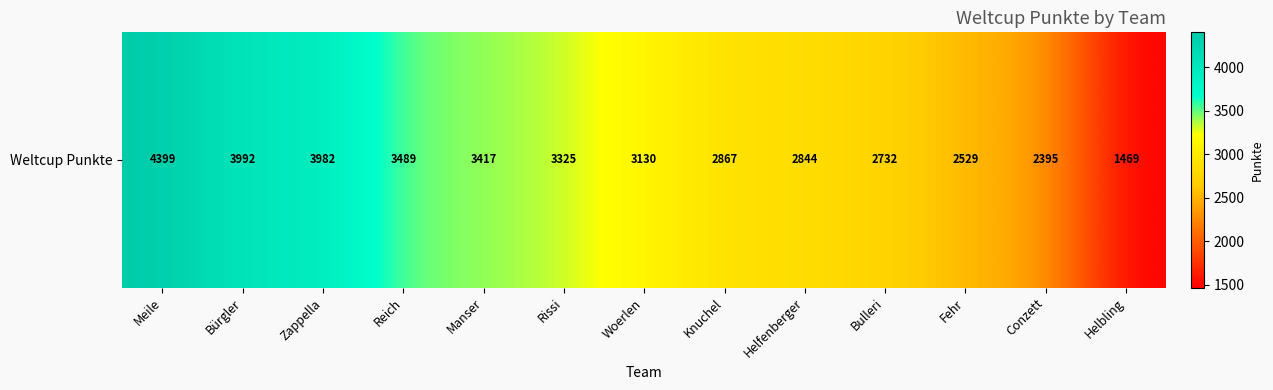

What is the sum of all values?

40570